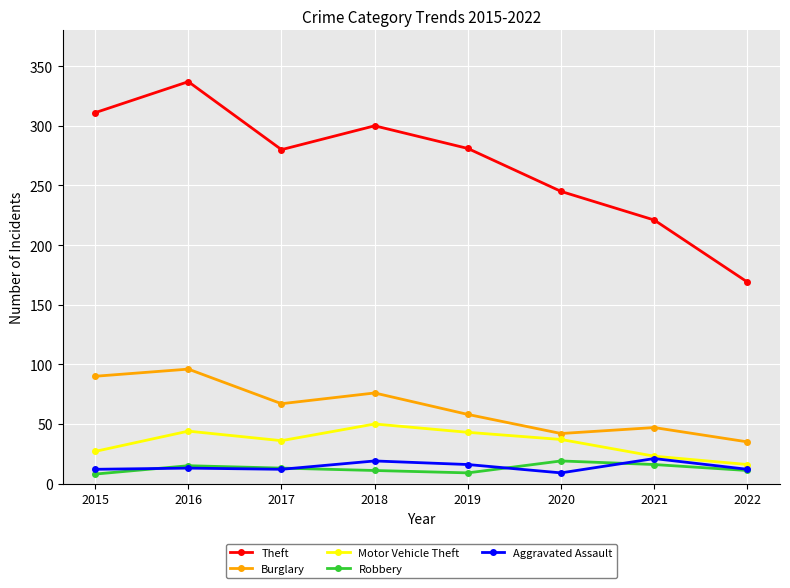

The Robbery series shows 19 at 2020. True or false?

True